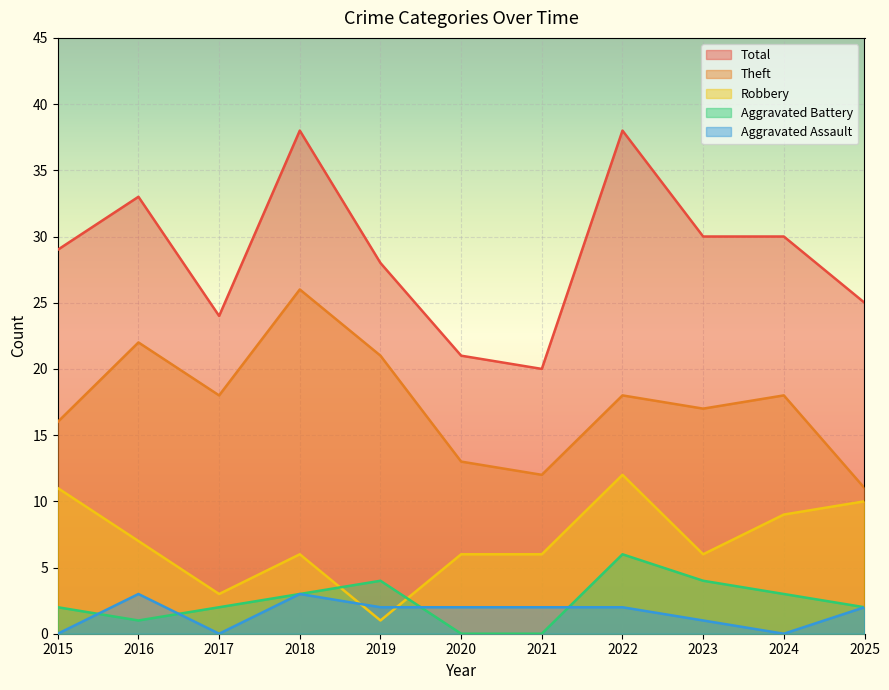

What is the value of the Robbery point at the 4th from the left?

6